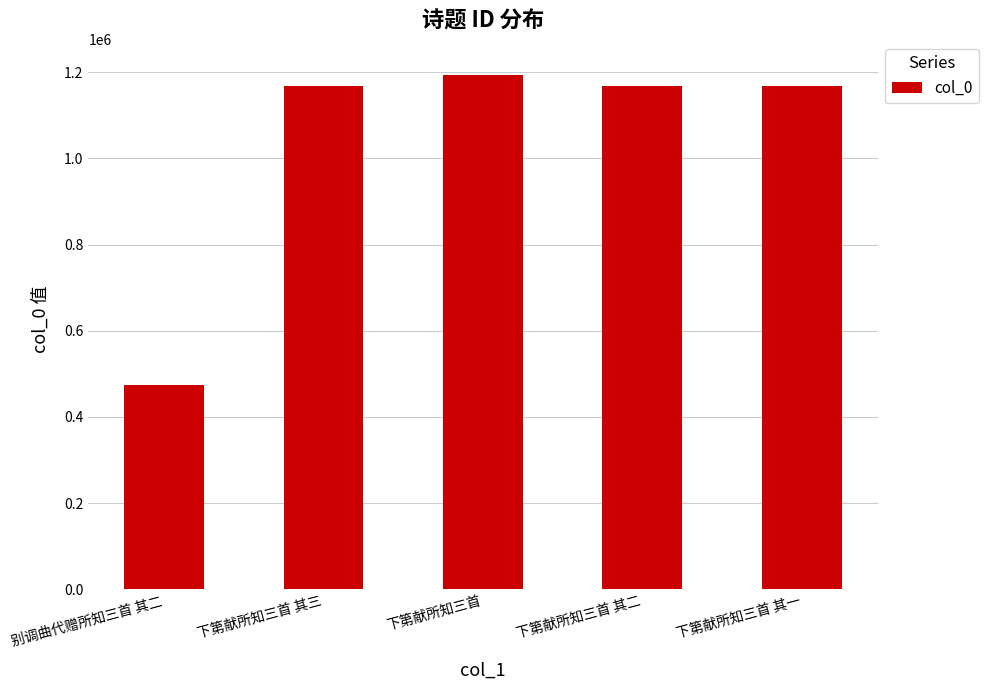

How many bars are there in total?

5